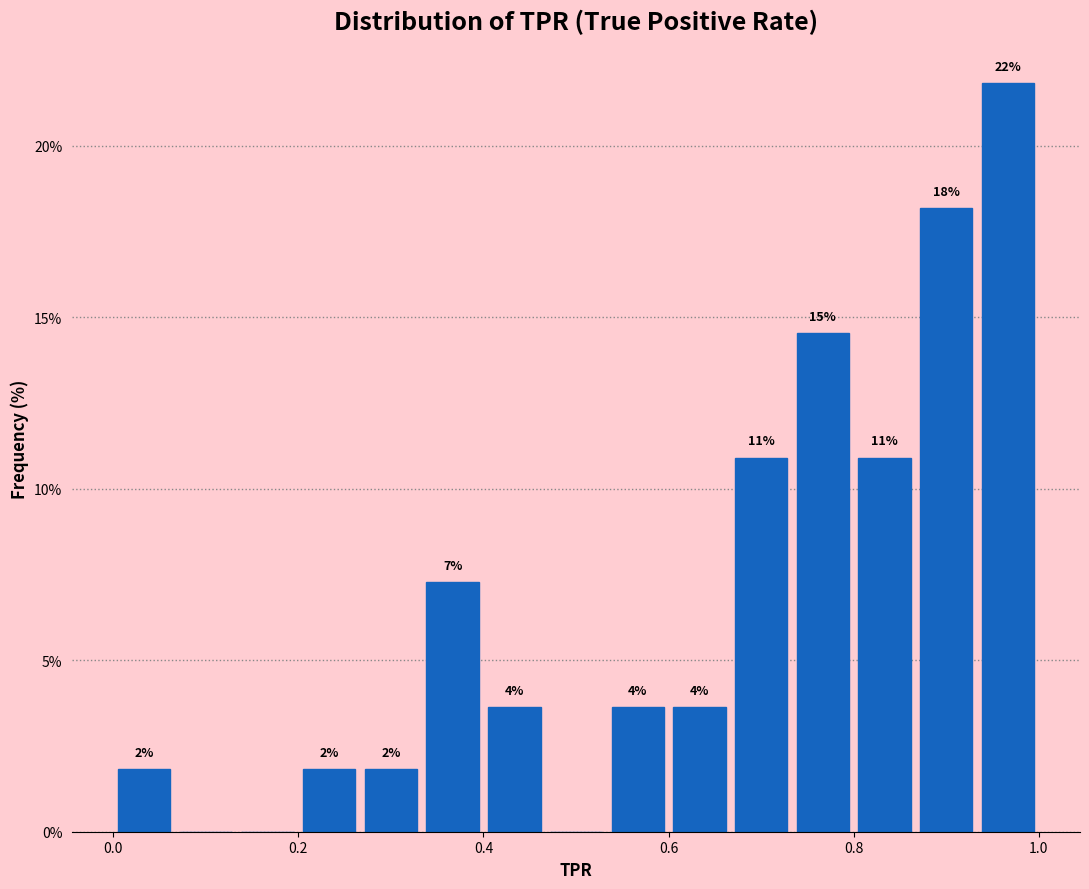

Read against the x-axis, roughly where is the centre of the tallest bar?

0.96